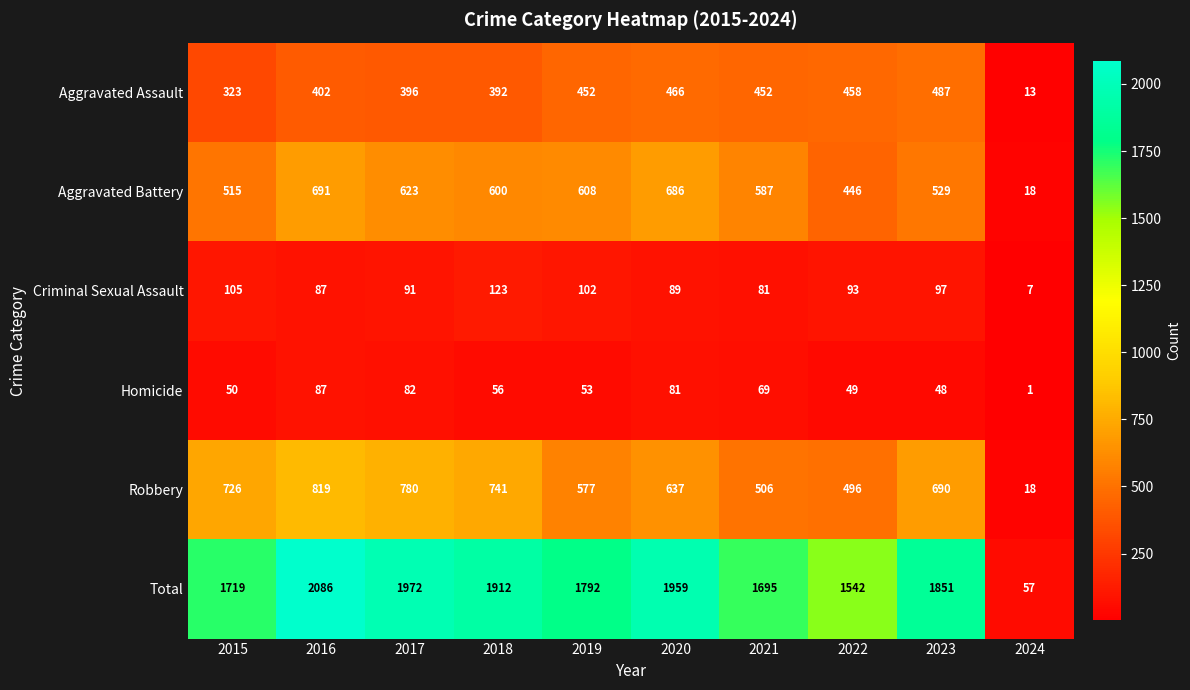

The value of Robbery at 2023 is 1109. True or false?

False